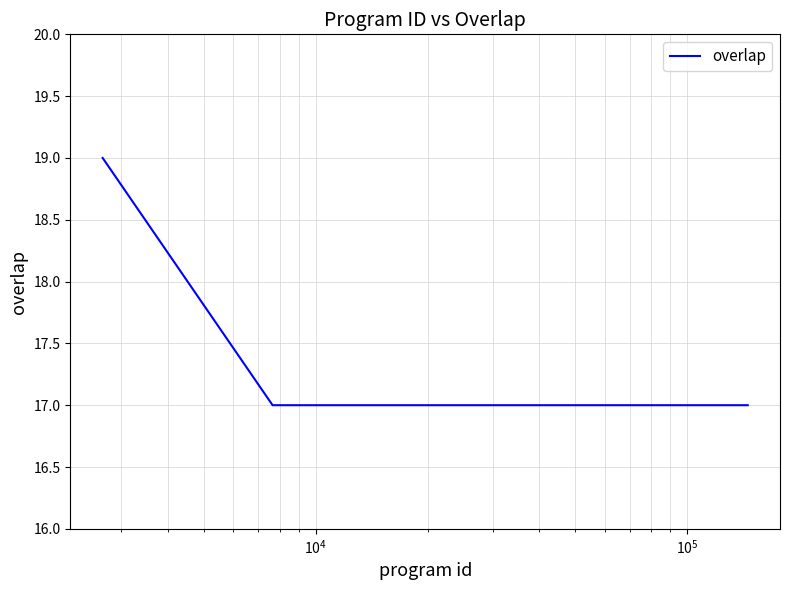

What is the greatest value displayed?

19